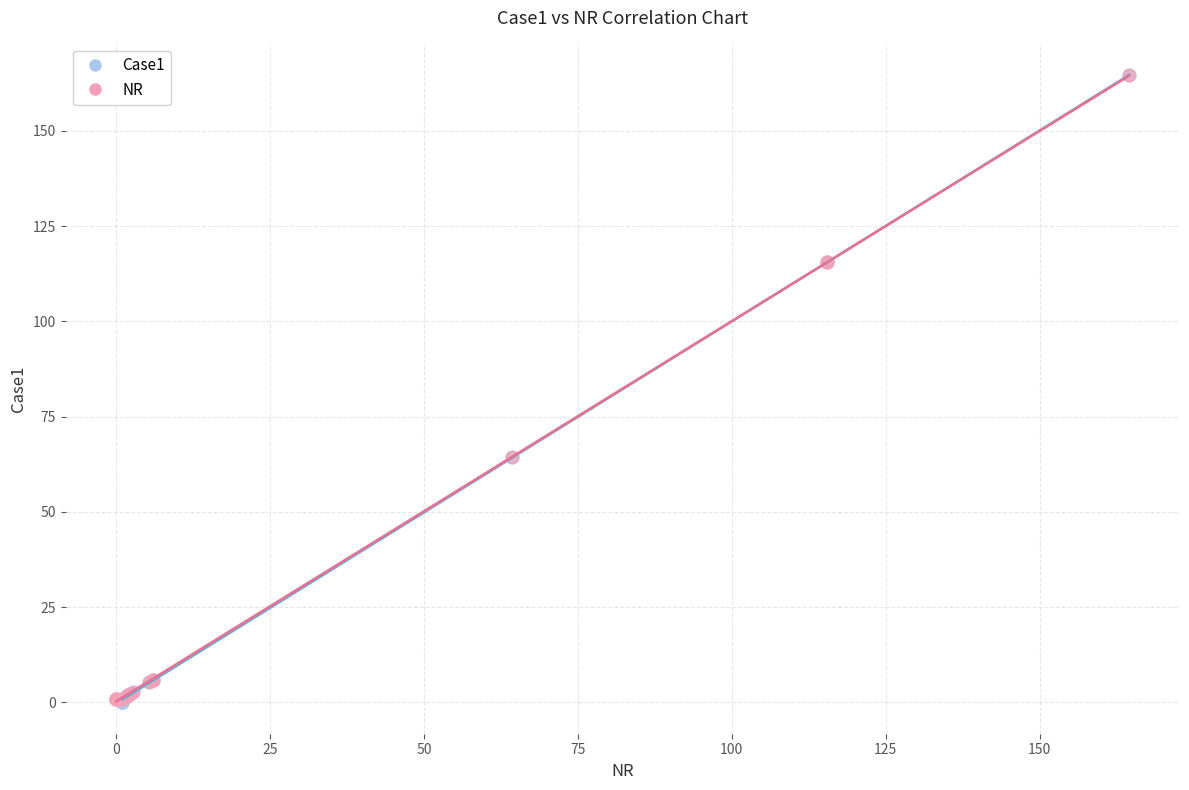

Which series has the widest spread of Y values?

Case1